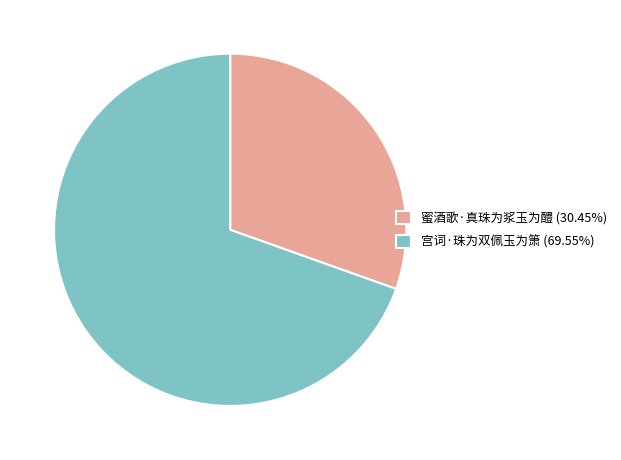

Combined, do 蜜酒歌·真珠为浆玉为醴 (30.45%) and 宫词·珠为双佩玉为箫 (69.55%) account for over 50%?

Yes